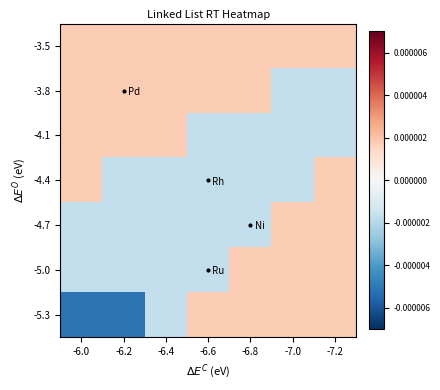

How many categories are shown in the chart?

7